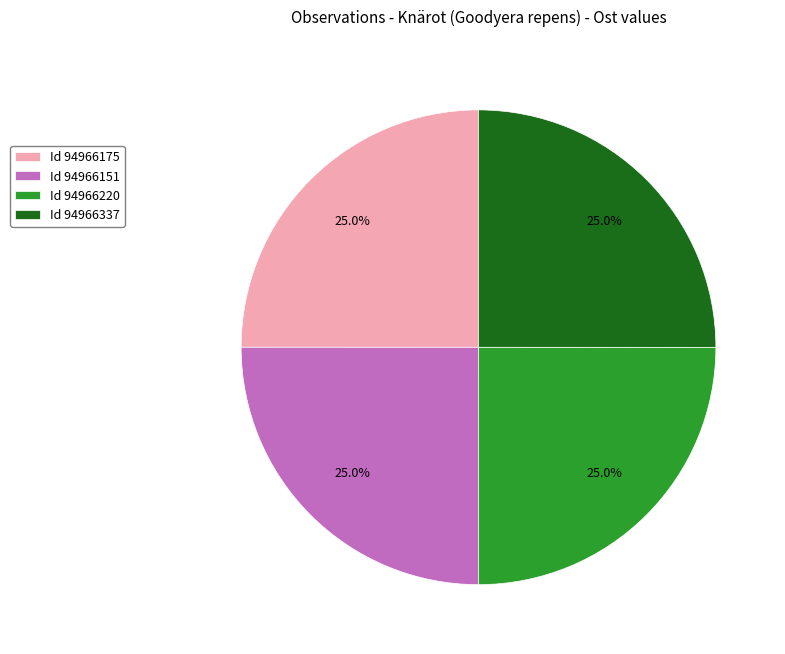

What percentage do Id 94966151 and Id 94966337 together represent?

50.0%